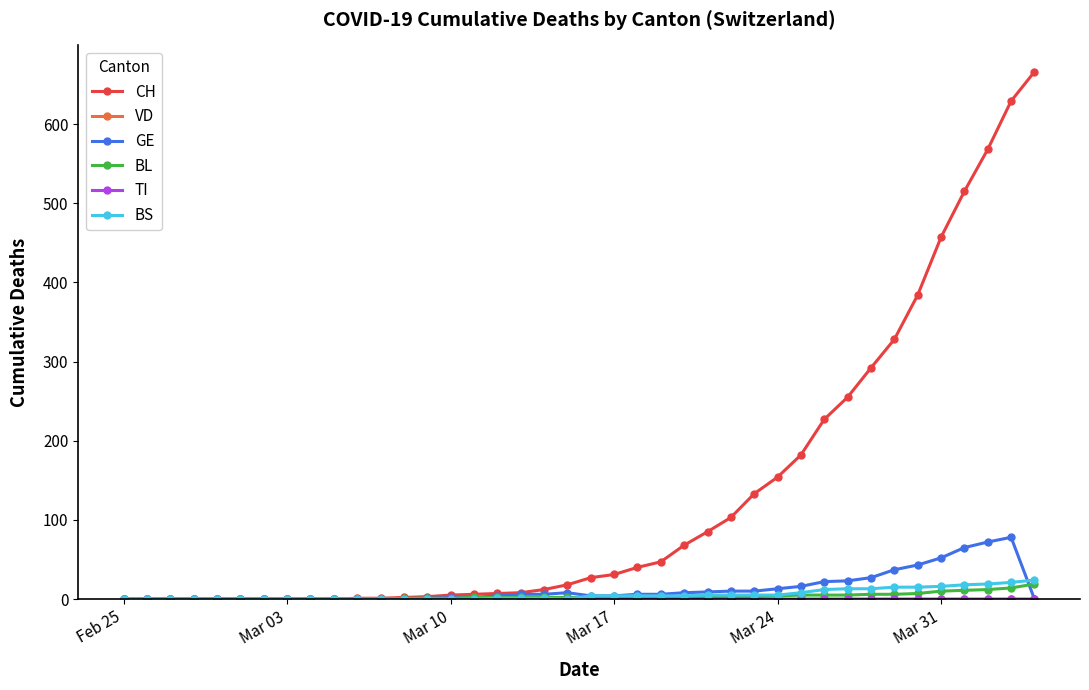

Which series has the widest spread of values?

CH